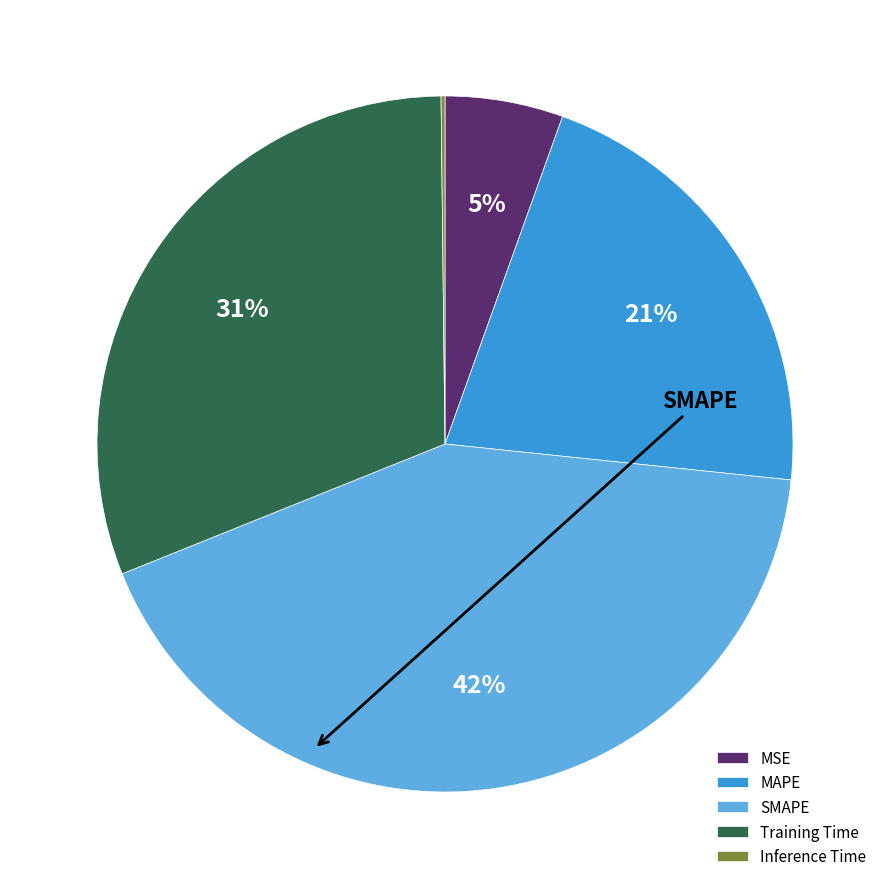

Which category has the biggest portion of the pie?

SMAPE